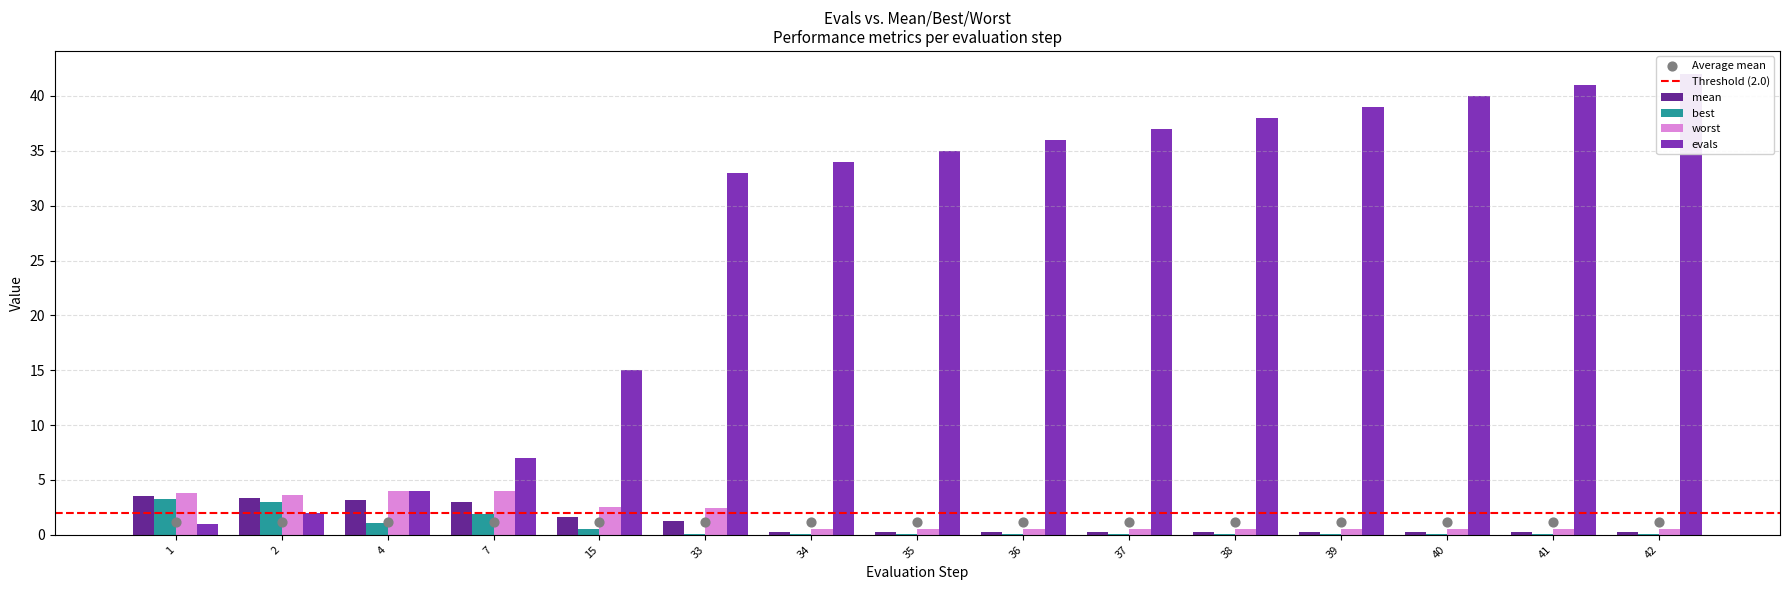

What are all the series names shown in the legend?

mean, best, worst, evals